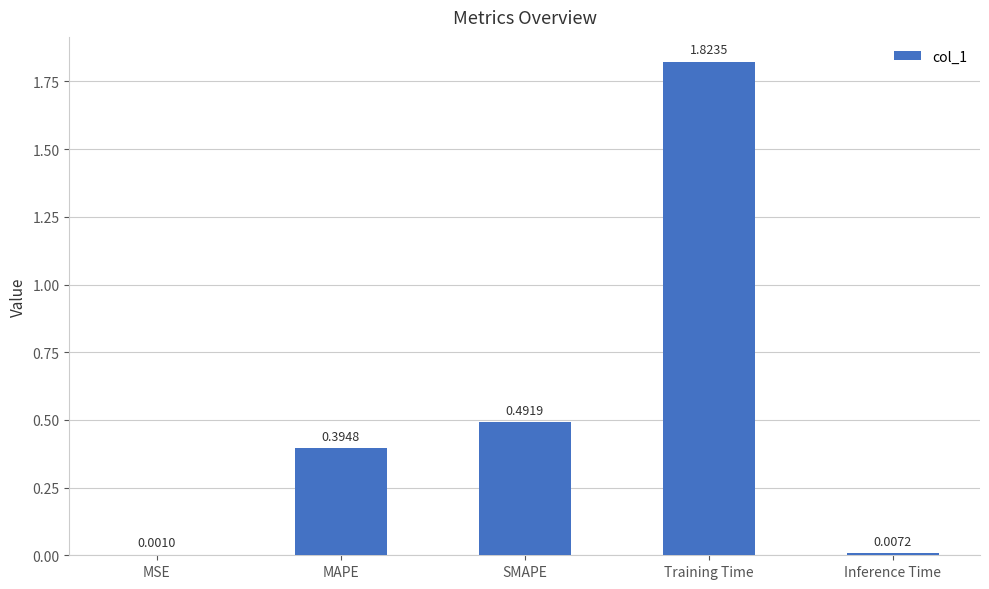

At which label is the value closest to 0?

MSE